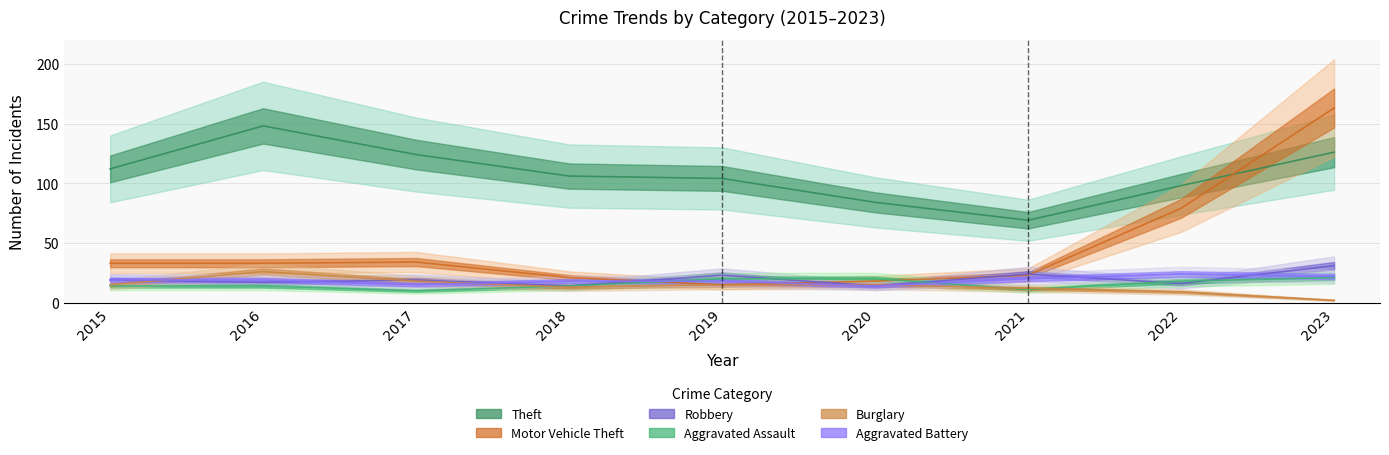

At which category is the sum across all series the highest?

2023